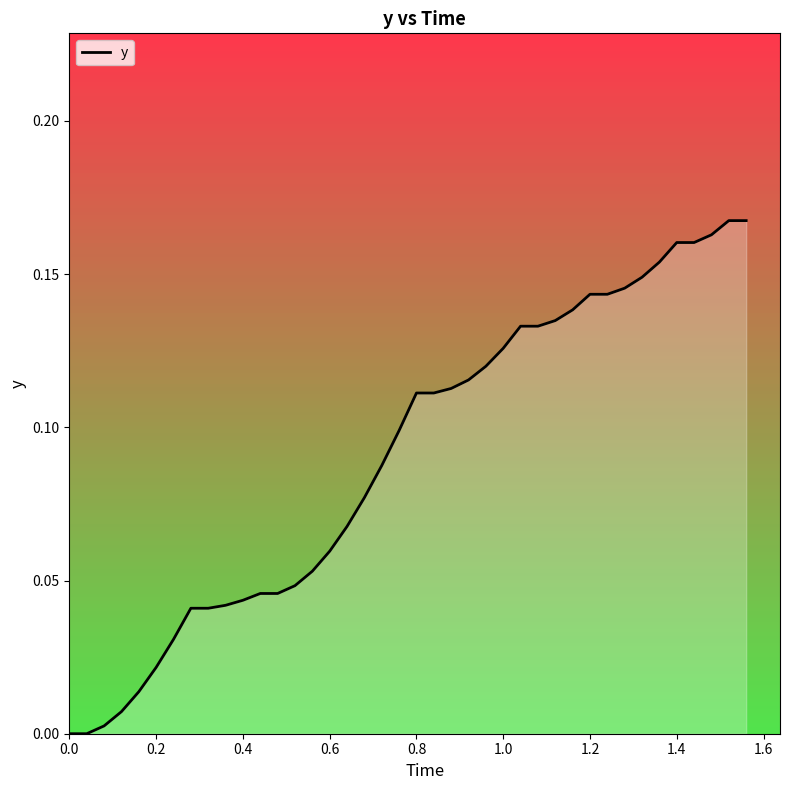

The value of y at 0.8 is 0.2. True or false?

False